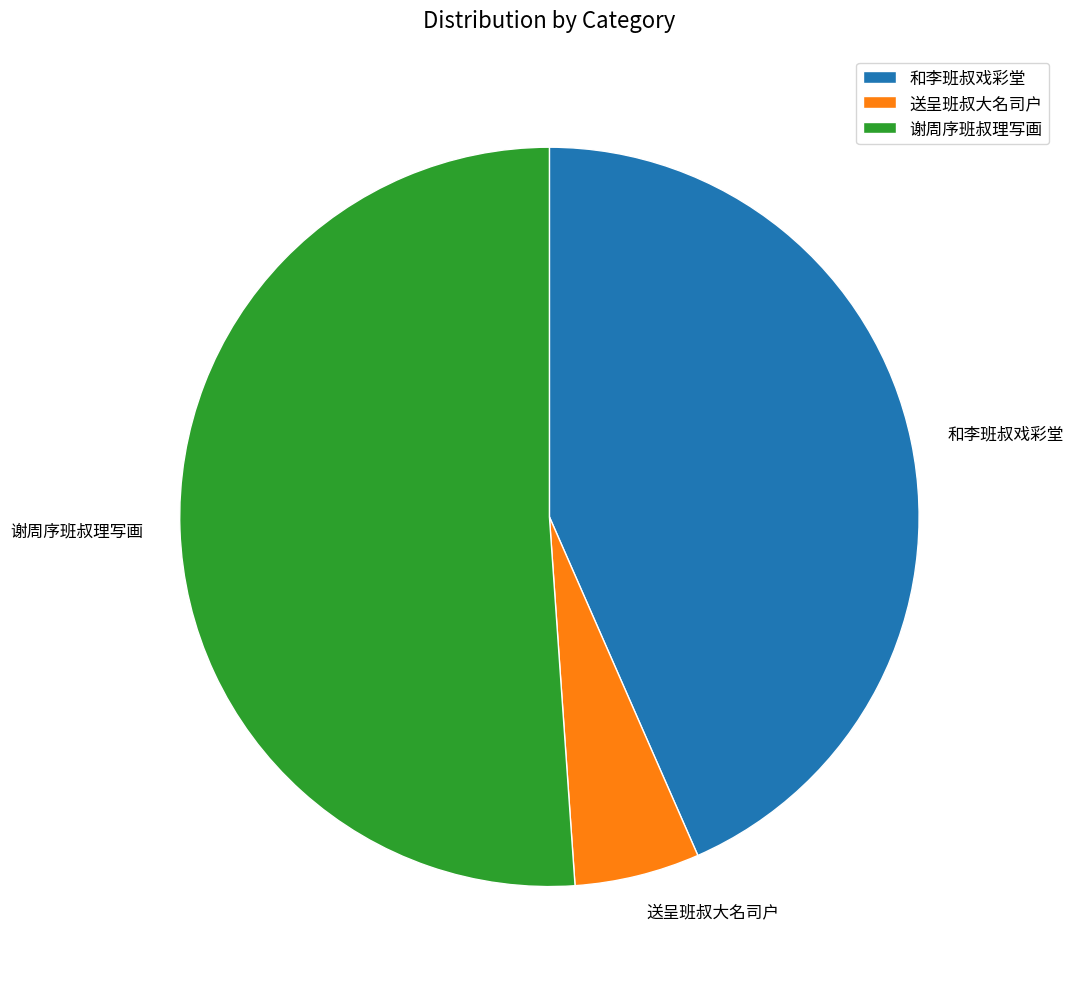

Is it true that 谢周序班叔理写画 is 57% of the pie?

False